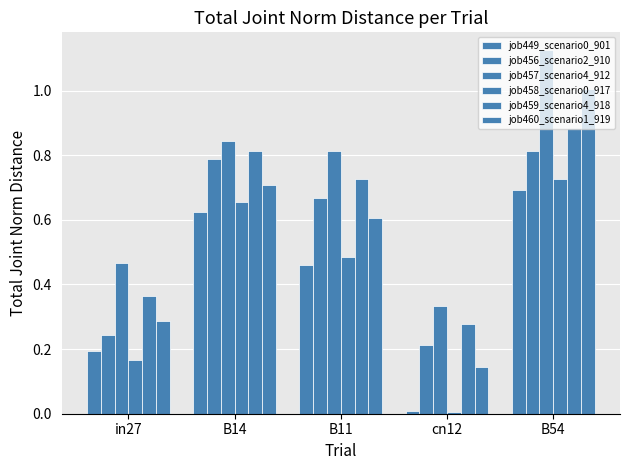

How many bars are there in each group?

6